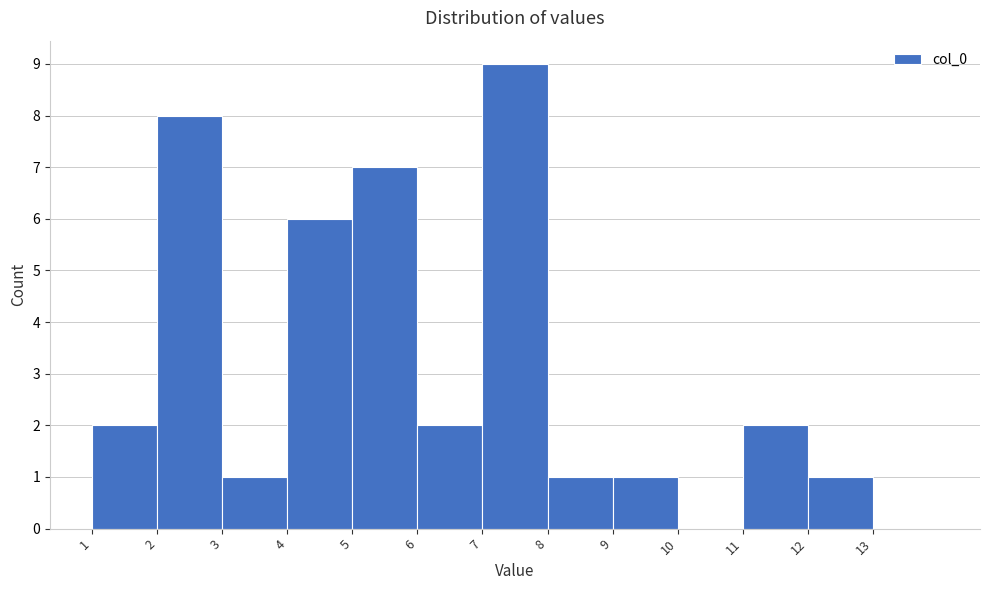

Reading left to right, transcribe this chart: for each bar, give the range it covers on the x-axis and its height. The values are not printed on the chart, so give them approximately, as read against the axis.

1 to 2: 2
2 to 3: 8
3 to 4: 1
4 to 5: 6
5 to 6: 7
6 to 7: 2
7 to 8: 9
8 to 9: 1
9 to 10: 1
10 to 11: 0
11 to 12: 2
12 to 13: 1
13 to 14: 0